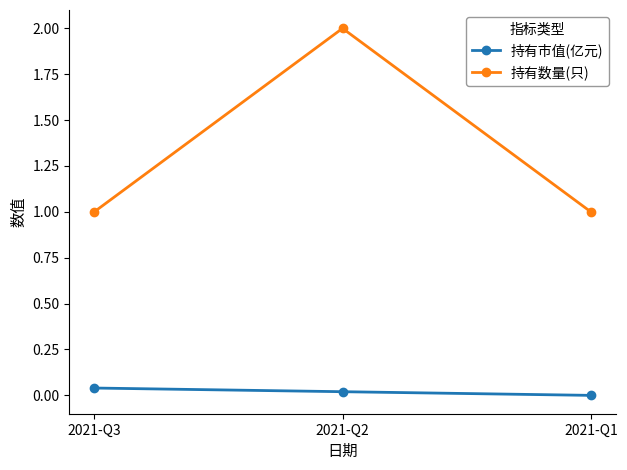

Which series changed the most between 2021-Q2 and 2021-Q1?

持有数量(只)